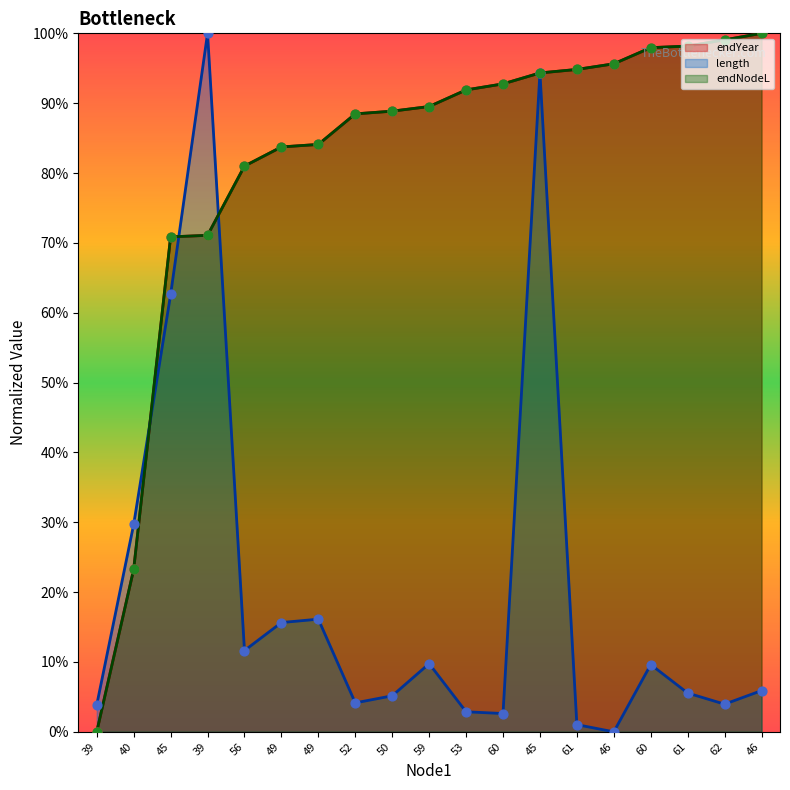

What is the change in value from 40 to 62?

+0.8